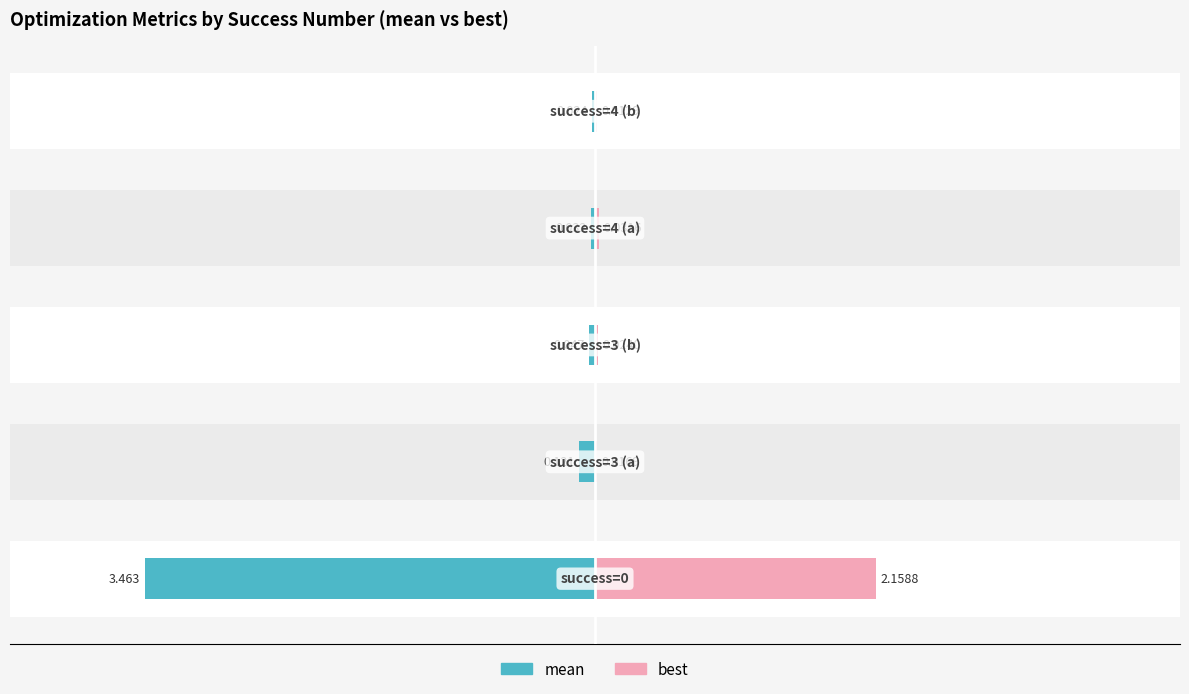

What is the lowest value of the best series?

0.4